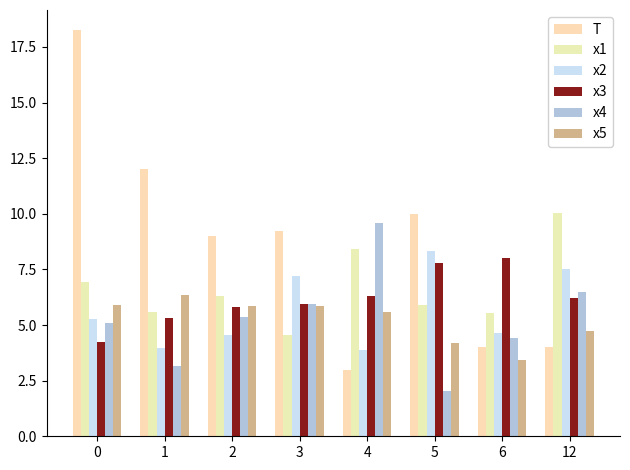

Reading left to right, list all the values displayed in this chart.

T: 18.2	12.0	9.0	9.2	3.0	10.0	4.0	4.0
x1: 7.0	5.6	6.3	4.6	8.4	5.9	5.5	10.0
x2: 5.3	4.0	4.5	7.2	3.9	8.3	4.6	7.5
x3: 4.2	5.3	5.8	5.9	6.3	7.8	8.0	6.2
x4: 5.1	3.1	5.4	5.9	9.6	2.0	4.4	6.5
x5: 5.9	6.3	5.8	5.8	5.6	4.2	3.4	4.7